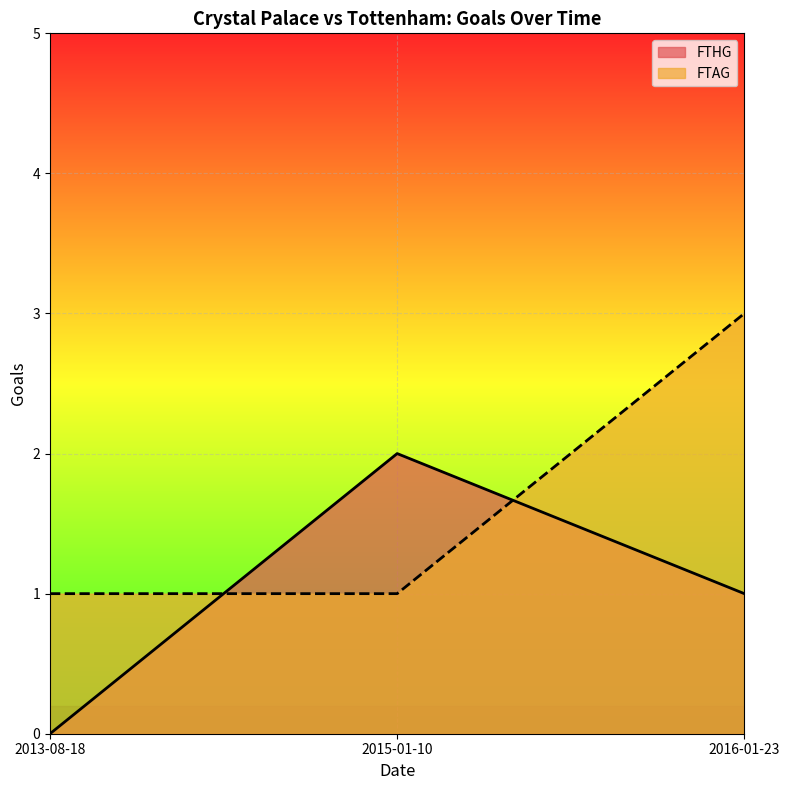

At 2016-01-23, list the series in order from largest to smallest.

FTAG, FTHG